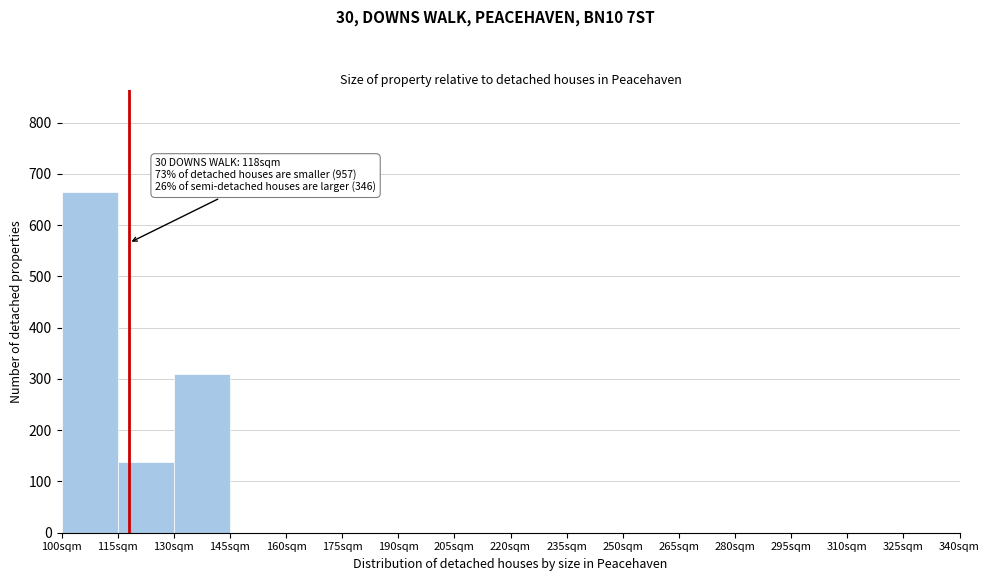

Over which range of the x-axis is the bar tallest?

100 to 115